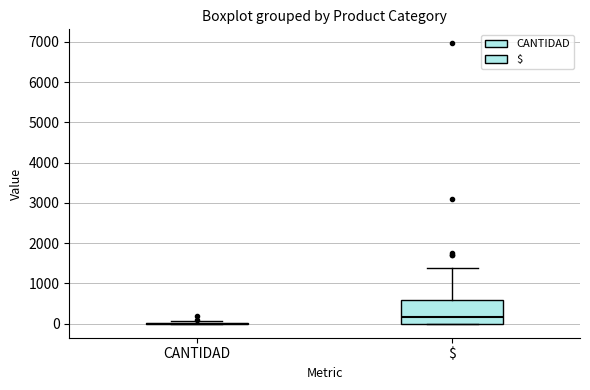

Comparing the boxes themselves (not the whiskers), which one is the tallest?

$